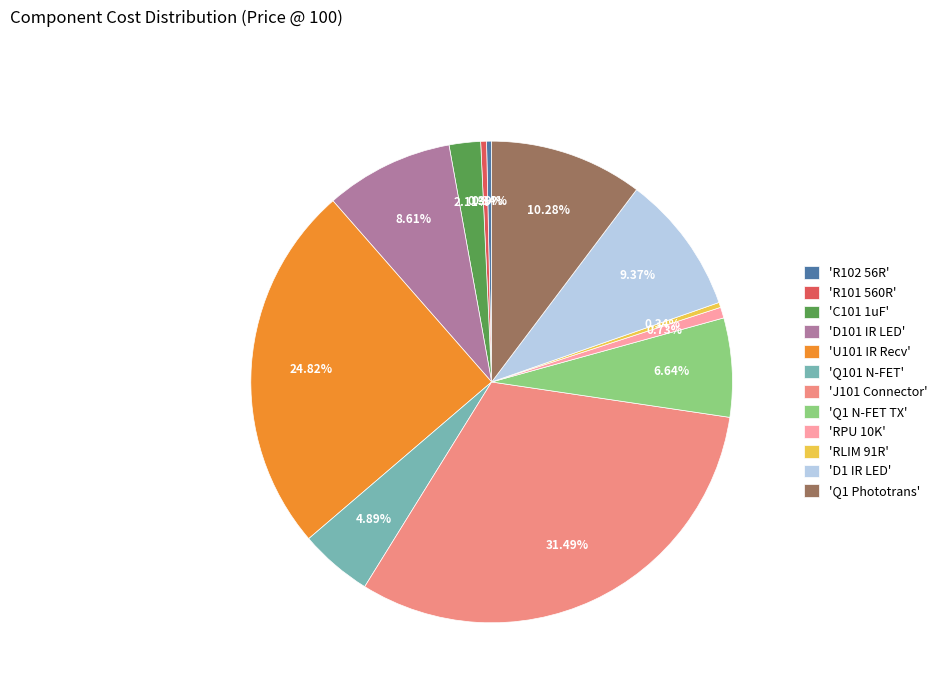

Does 'Q101 N-FET' represent more than half of the total?

No